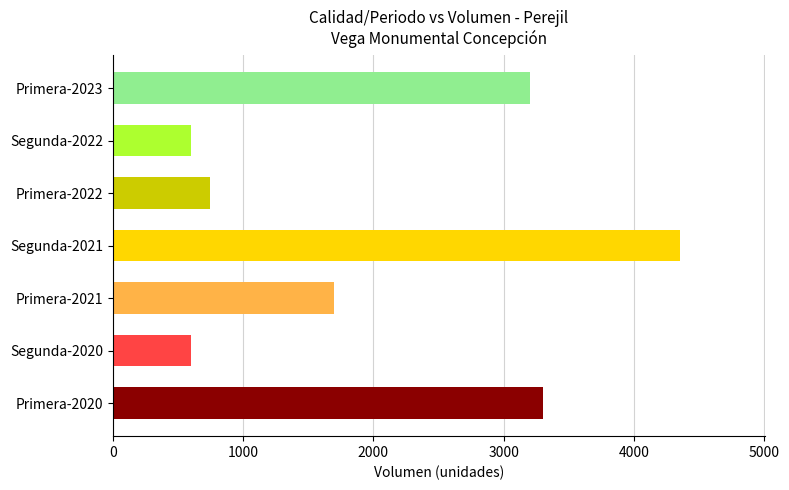

What is the label of the 4th bar from the left?

Segunda-2021